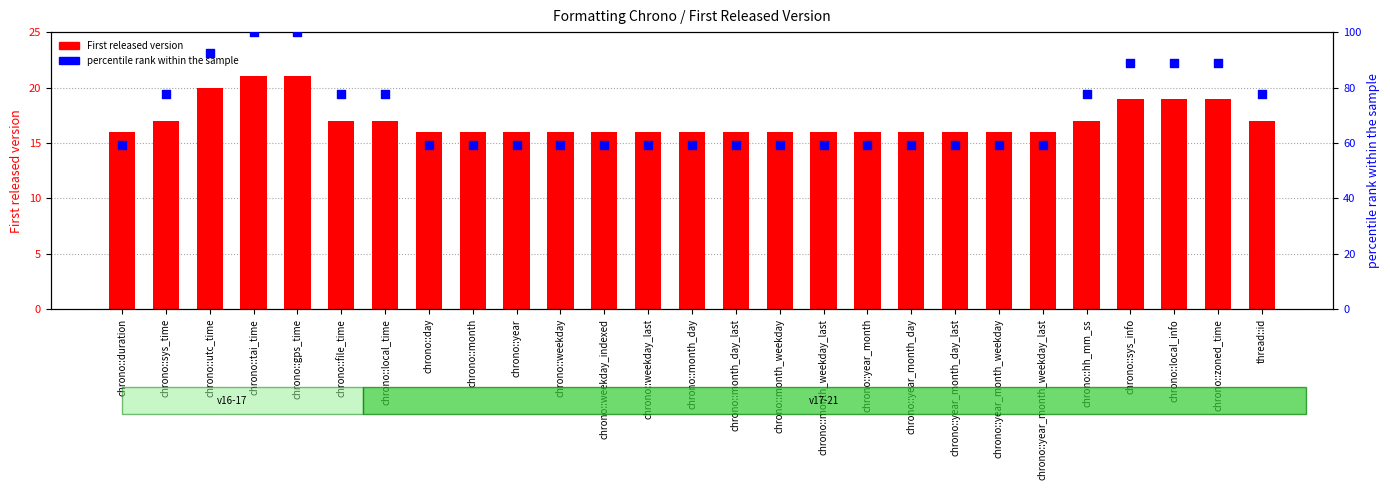

Which series has the widest spread of Y values?

percentile rank within the sample